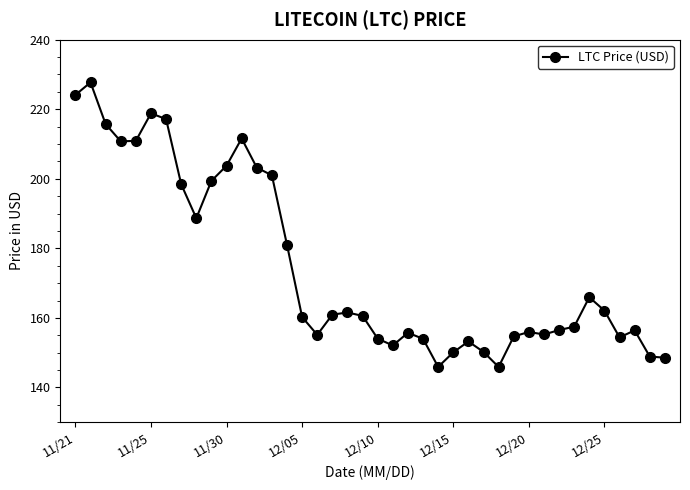

What is the value of the 25th point from the left?

145.9